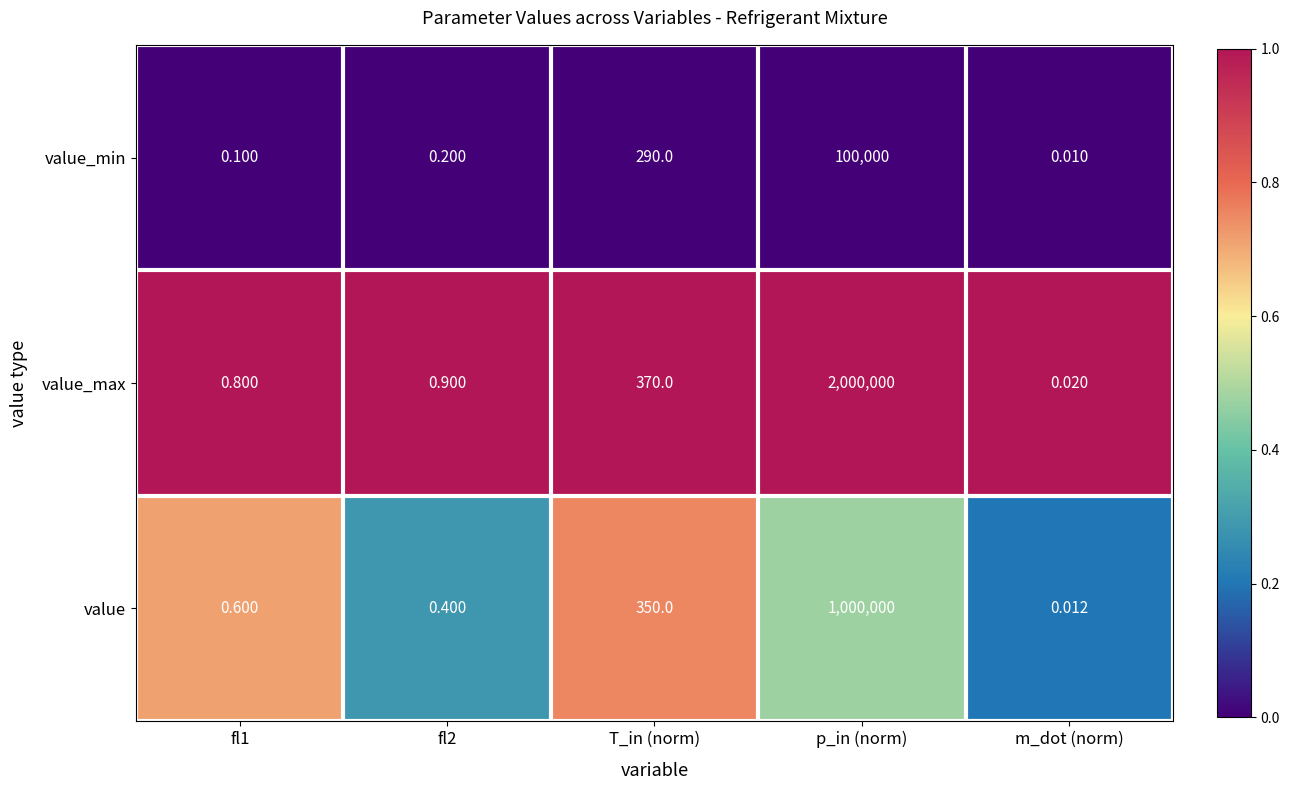

Which series changed the most between fl1 and p_in (norm)?

value_max